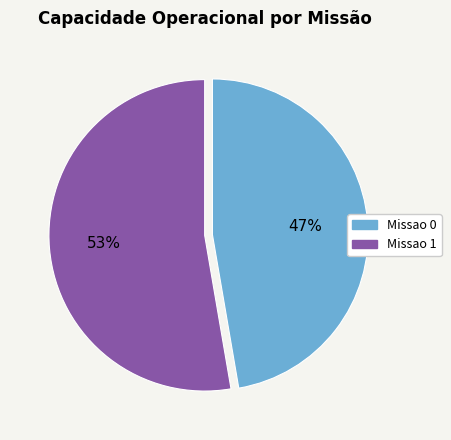

Which category has the biggest portion of the pie?

Missao 1